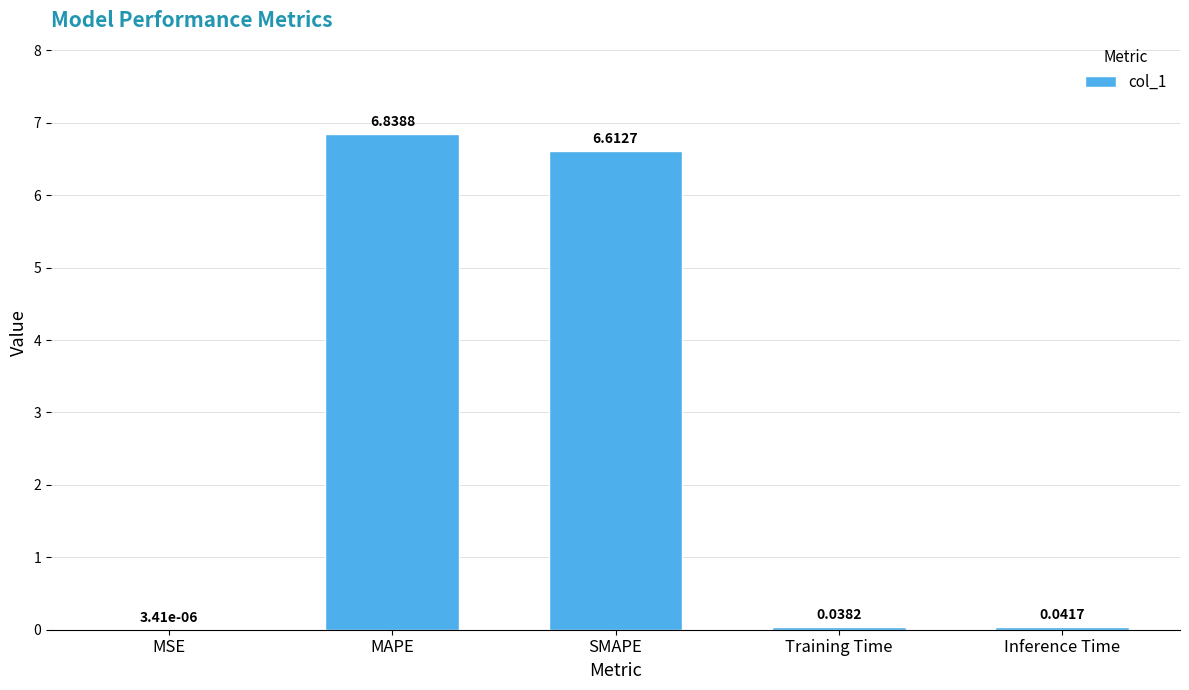

Where is the data nearest to the value 3?

Inference Time